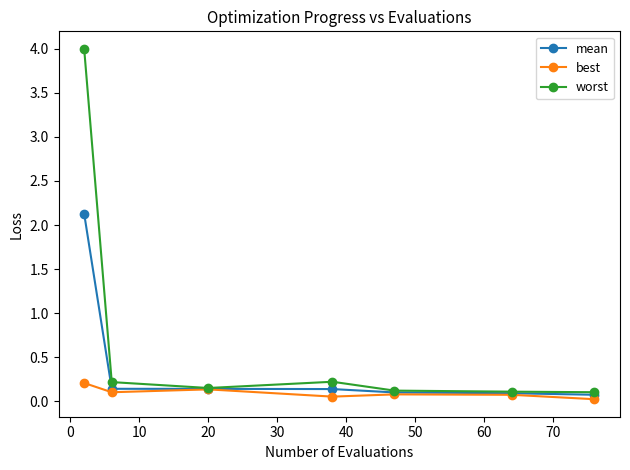

Rank the series by their average value, from highest to lowest.

worst, mean, best